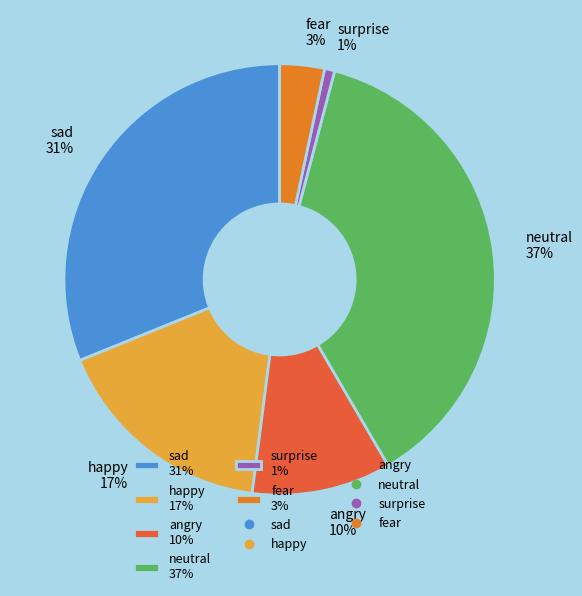

What is the largest slice in the pie chart?

neutral